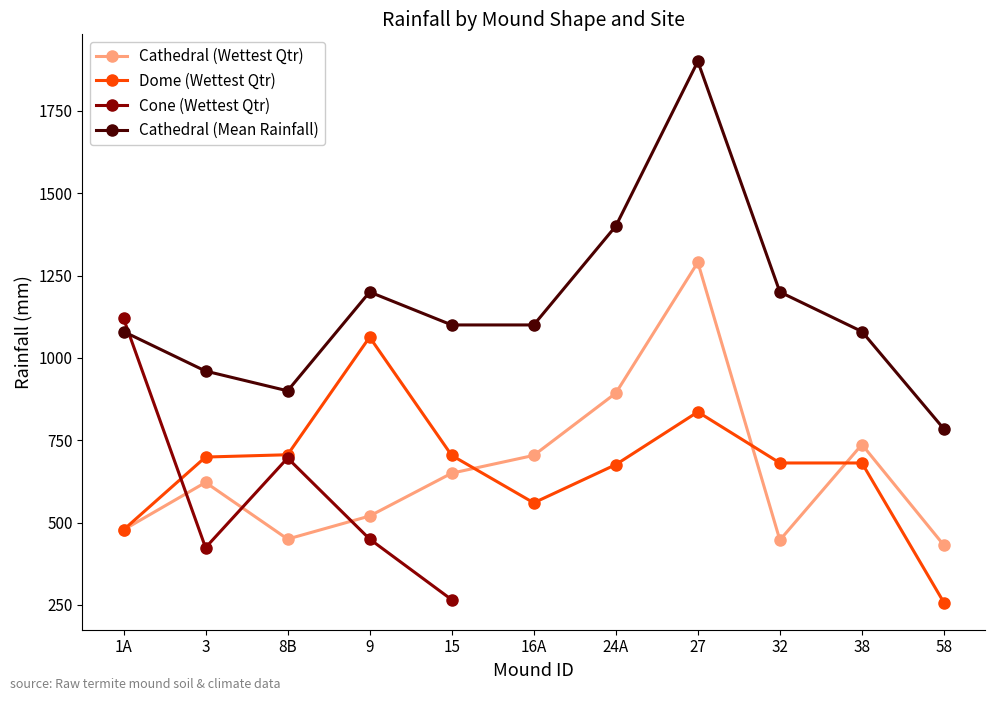

What position from the right is 3?

10